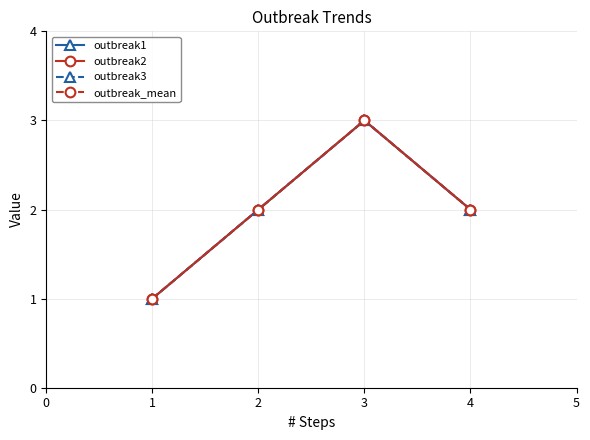

How many data points does each series have?

4